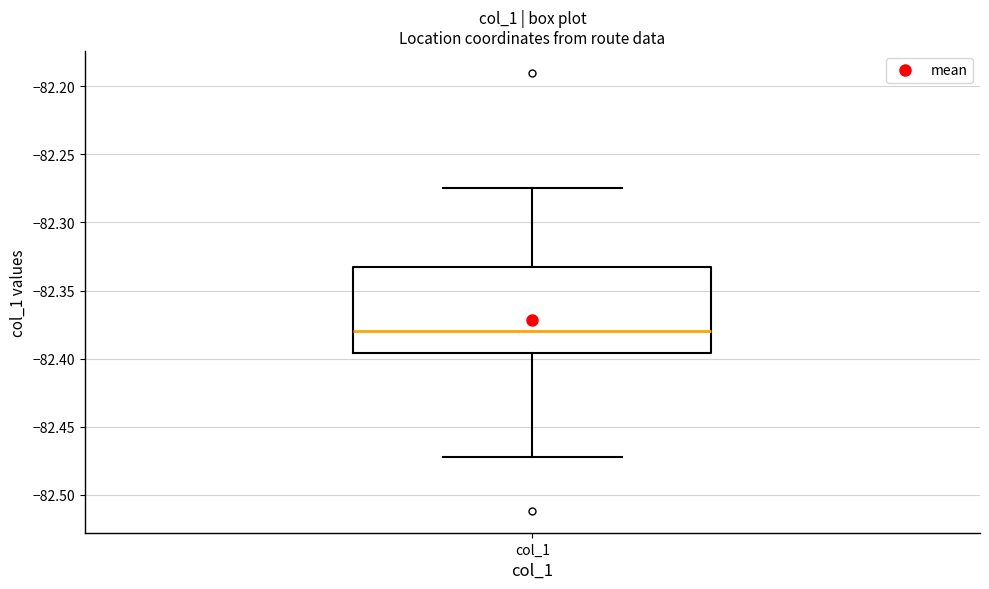

Read this box plot against the y-axis: the position of the median line, the range covered by the box, and the ends of both whiskers. The values are not printed on the chart, so give them approximately, as read against the axis.

median -82.380, box -82.395 to -82.335, whiskers -82.470 to -82.275